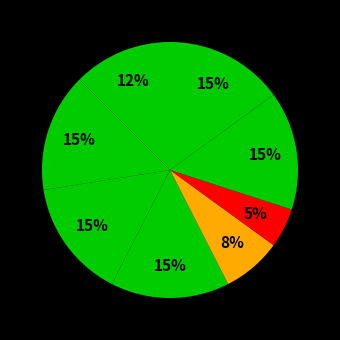

How many slices are in this pie chart?

8